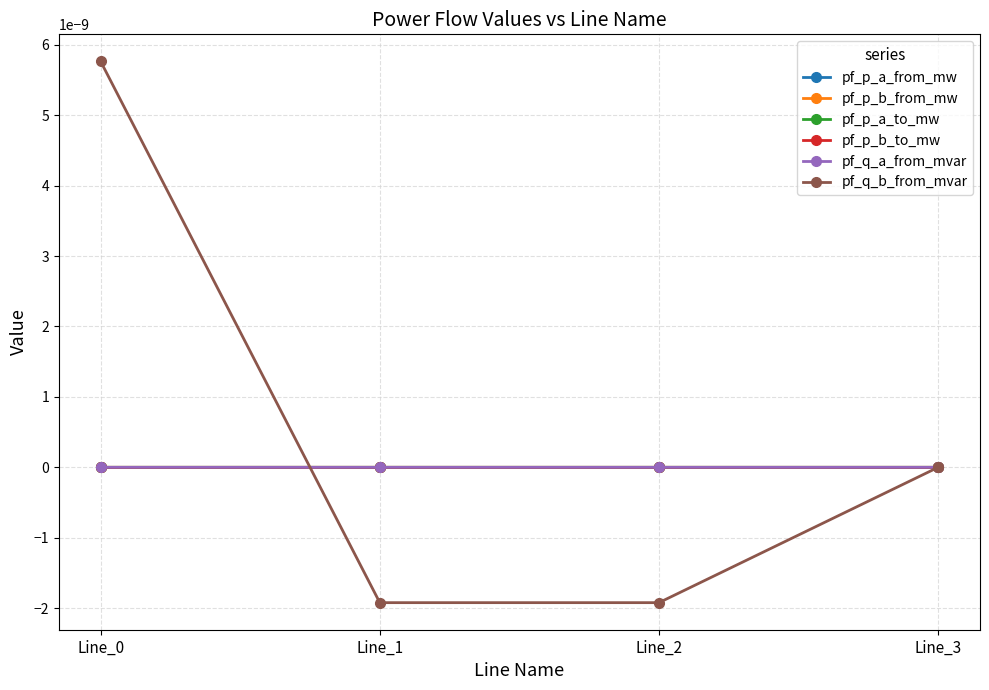

List the series in order of their peak value, highest first.

pf_q_b_from_mvar, pf_p_b_from_mw, pf_q_a_from_mvar, pf_p_b_to_mw, pf_p_a_from_mw, pf_p_a_to_mw